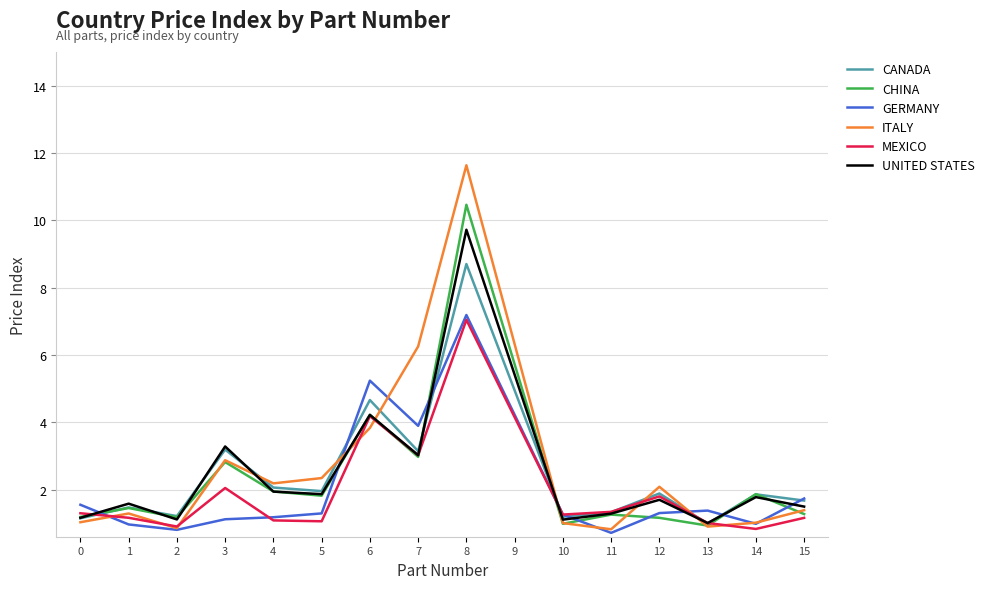

Which series changed the most between 0 and 12?

ITALY